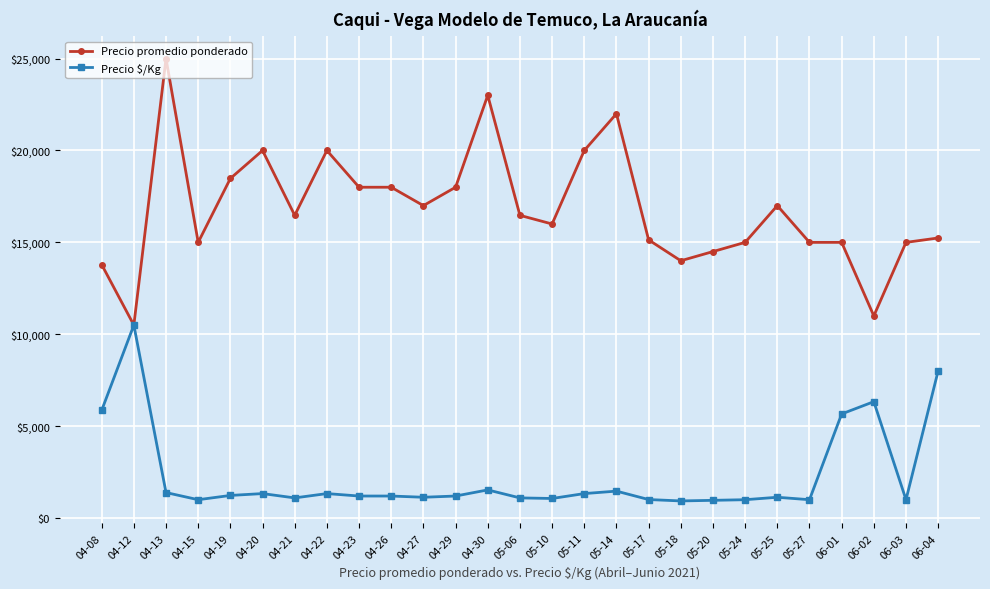

What is the minimum value for Precio $/Kg?

933